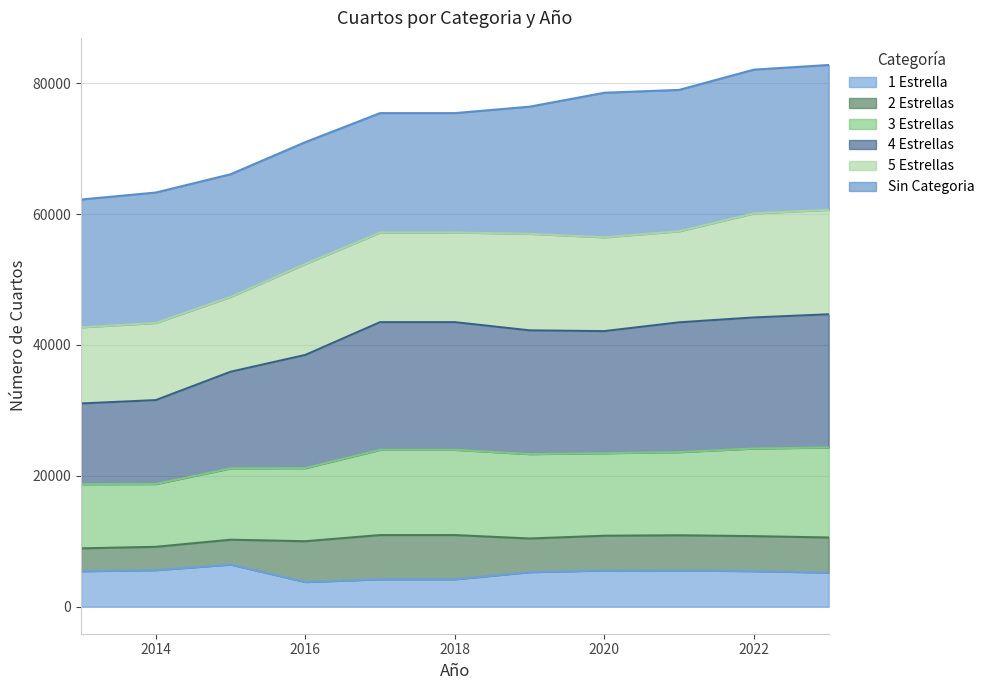

What is the total value across all series at 2014?

63284